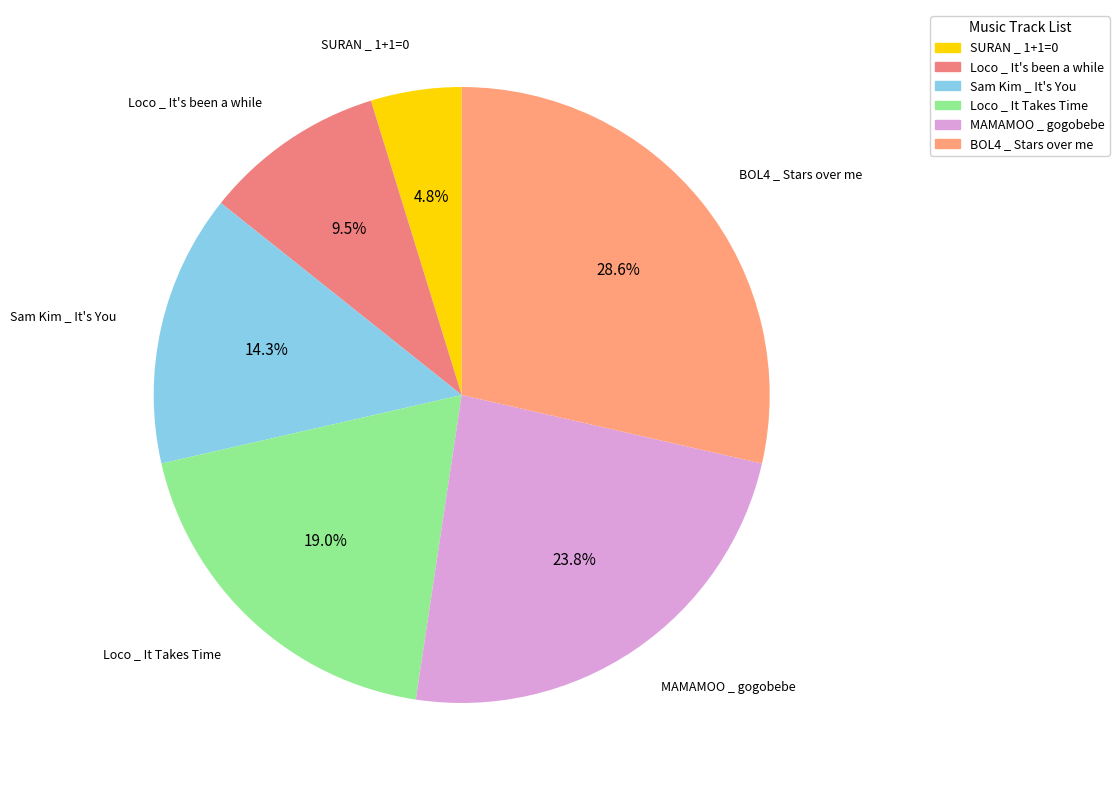

Rank the categories by value from highest to lowest.

BOL4 _ Stars over me, MAMAMOO _ gogobebe, Loco _ It Takes Time, Sam Kim _ It's You, Loco _ It's been a while, SURAN _ 1+1=0